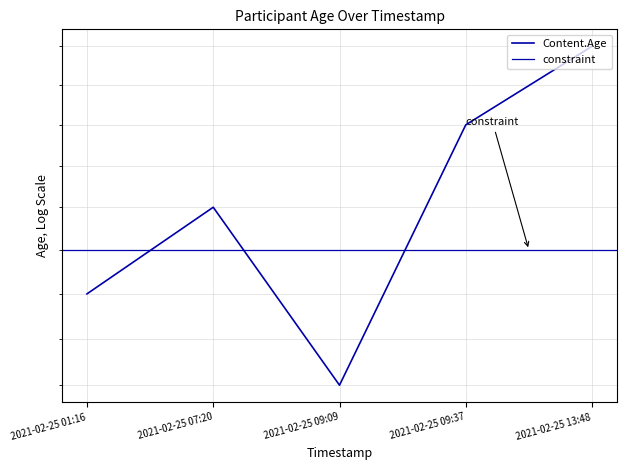

Does the chart have visible grid lines?

Yes